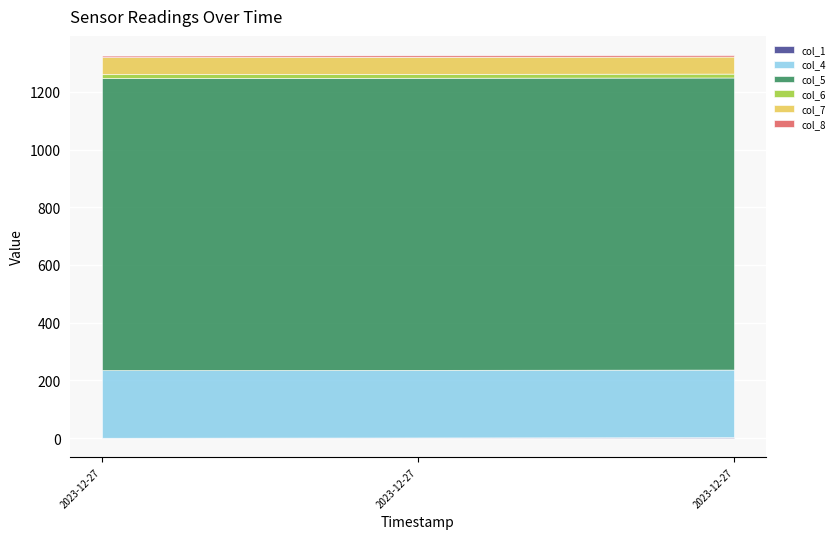

Reading right to left, what are all the values shown in this chart?

col_1: 3.0	2.0	1.0
col_4: 234.3	234.3	234.3
col_5: 1012.4	1012.4	1012.4
col_6: 13.5	13.5	13.5
col_7: 59.2	59.2	59.2
col_8: 5.2	5.2	5.2